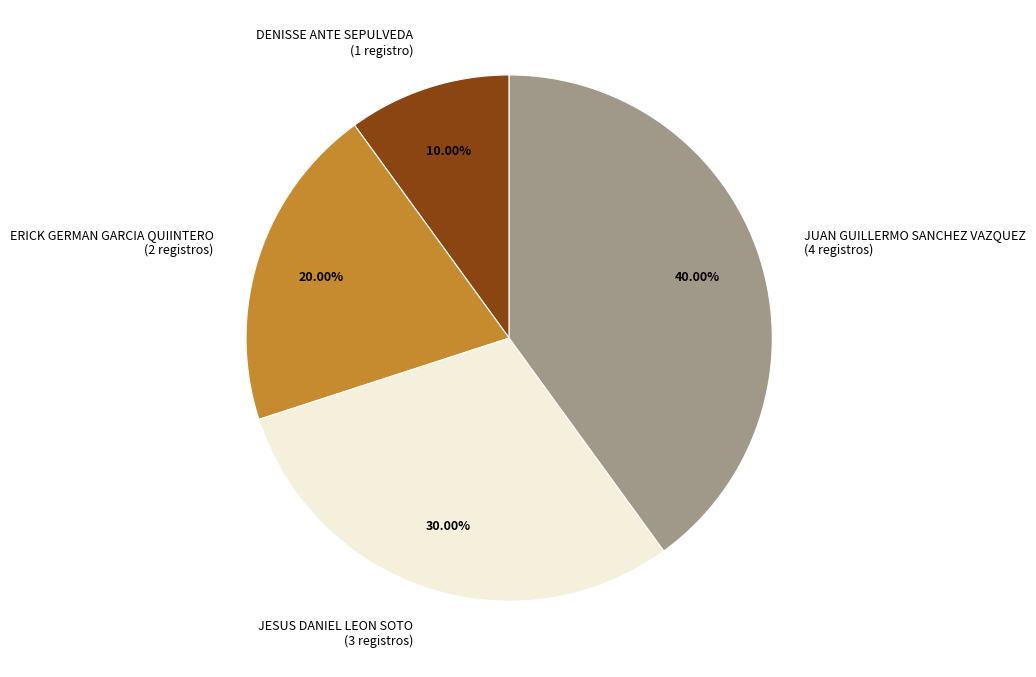

Which has a higher value, ERICK GERMAN GARCIA QUIINTERO (2 registros) or JUAN GUILLERMO SANCHEZ VAZQUEZ (4 registros)?

JUAN GUILLERMO SANCHEZ VAZQUEZ (4 registros)